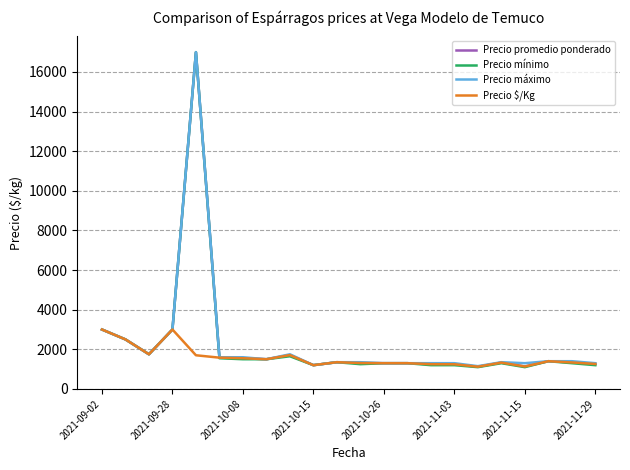

What is the smallest value displayed?

1100